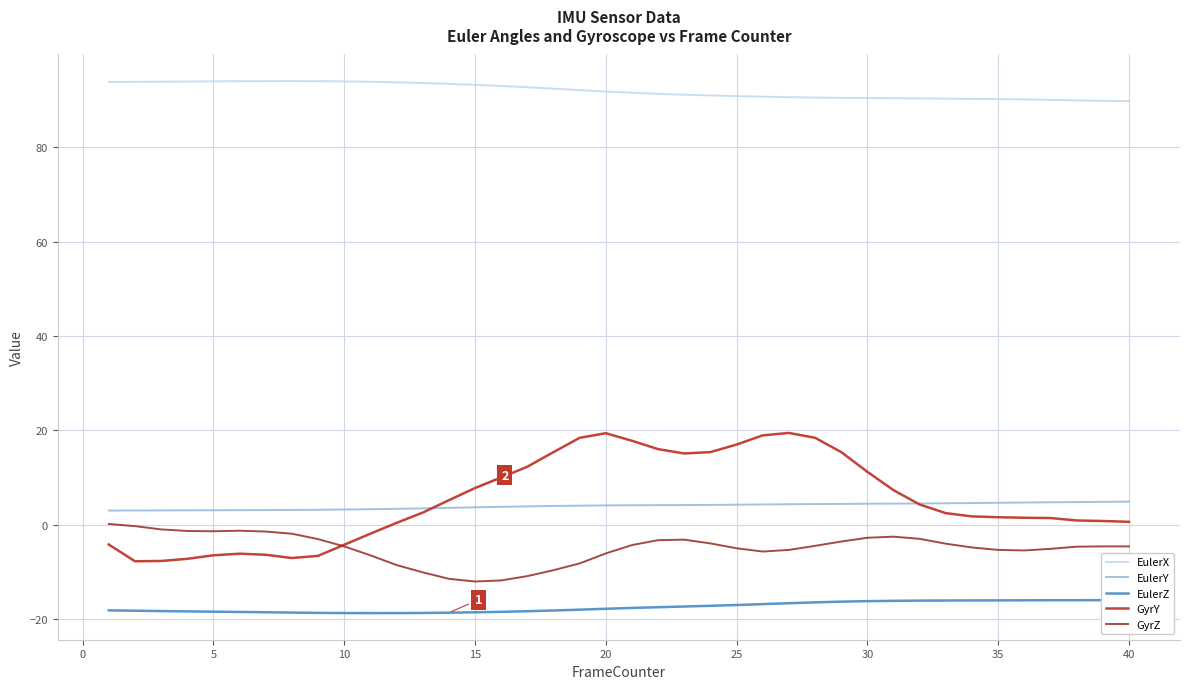

How many distinct data groups are displayed?

5